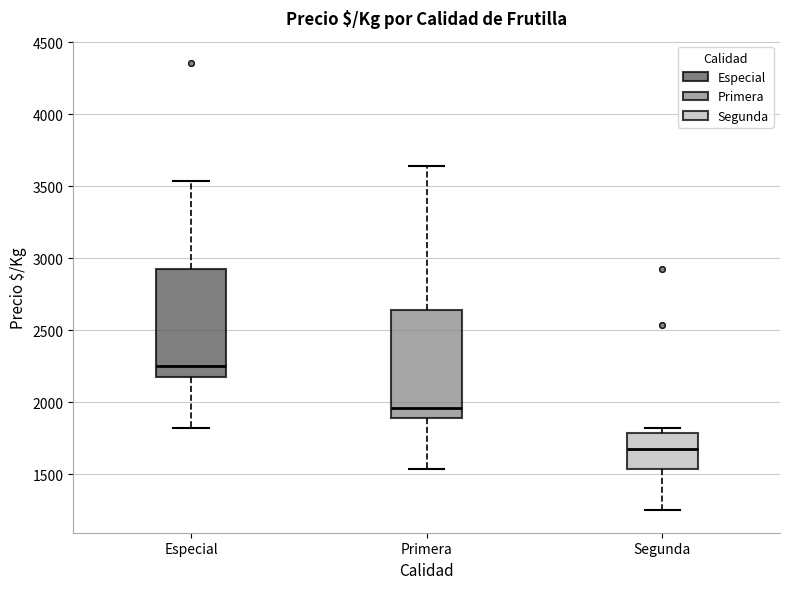

Where does the upper whisker of the box for Primera end on the y-axis? The values are not printed on the chart, so give them approximately, as read against the axis.

3650